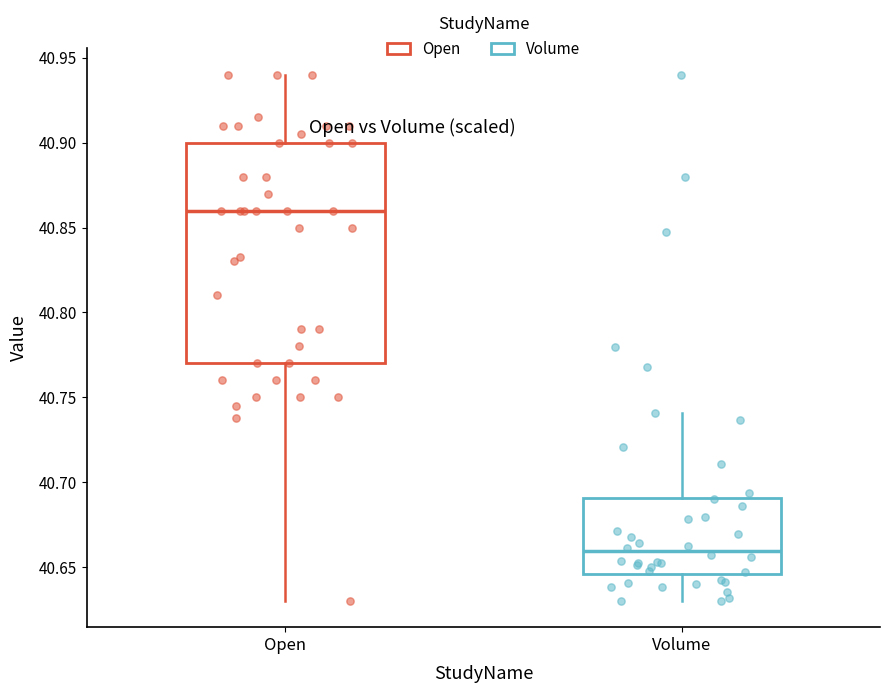

Which box's median line is the highest?

Open